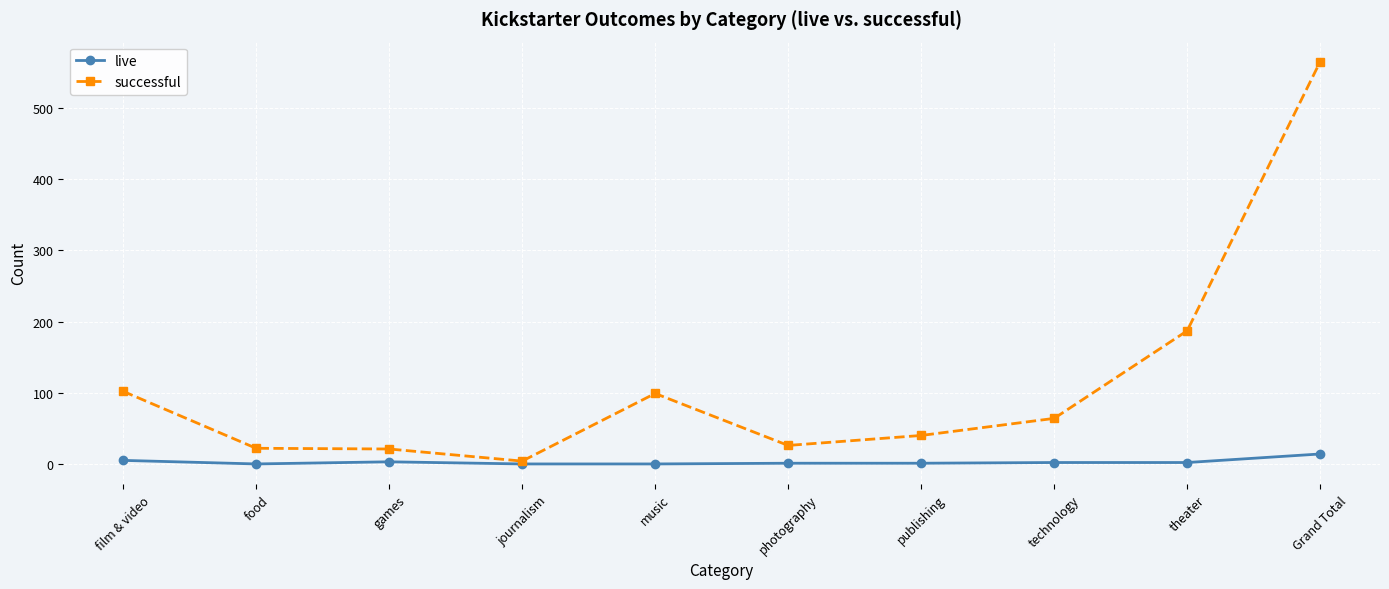

Which series has the largest total across all categories?

successful